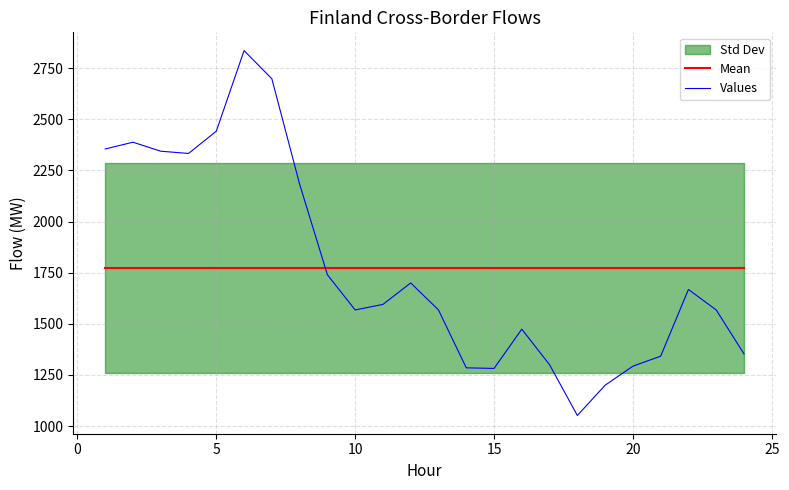

Which series ends up on top after the final intersection of Mean and Values?

Mean